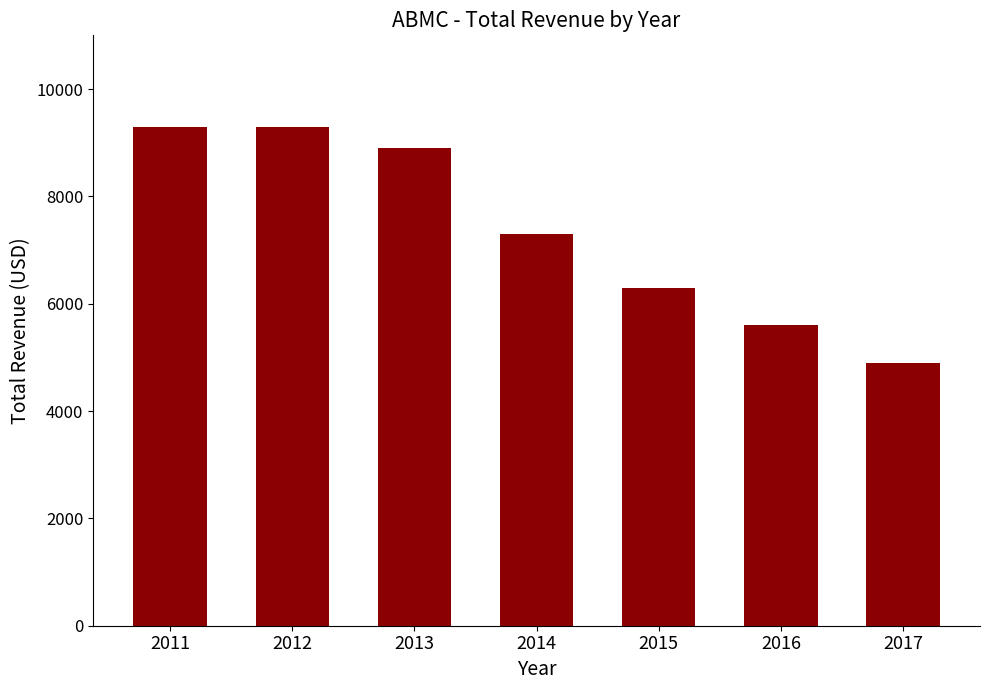

At which category does the chart reach its minimum across all series?

2017